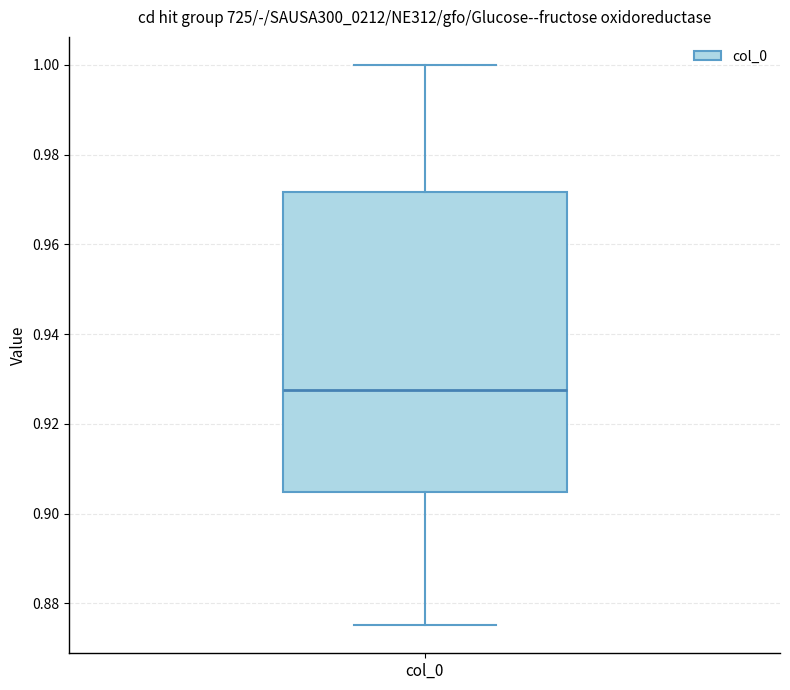

Transcribe this box plot: give where the median line is, the range the box spans, and where the two whiskers end, as read against the y-axis. The values are not printed on the chart, so give them approximately, as read against the axis.

median 0.928, box 0.904 to 0.972, whiskers 0.876 to 1.000